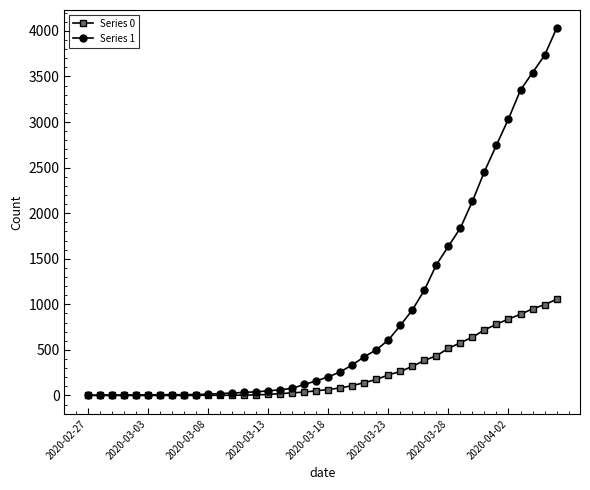

List the series in order of their peak value, highest first.

Series 1, Series 0